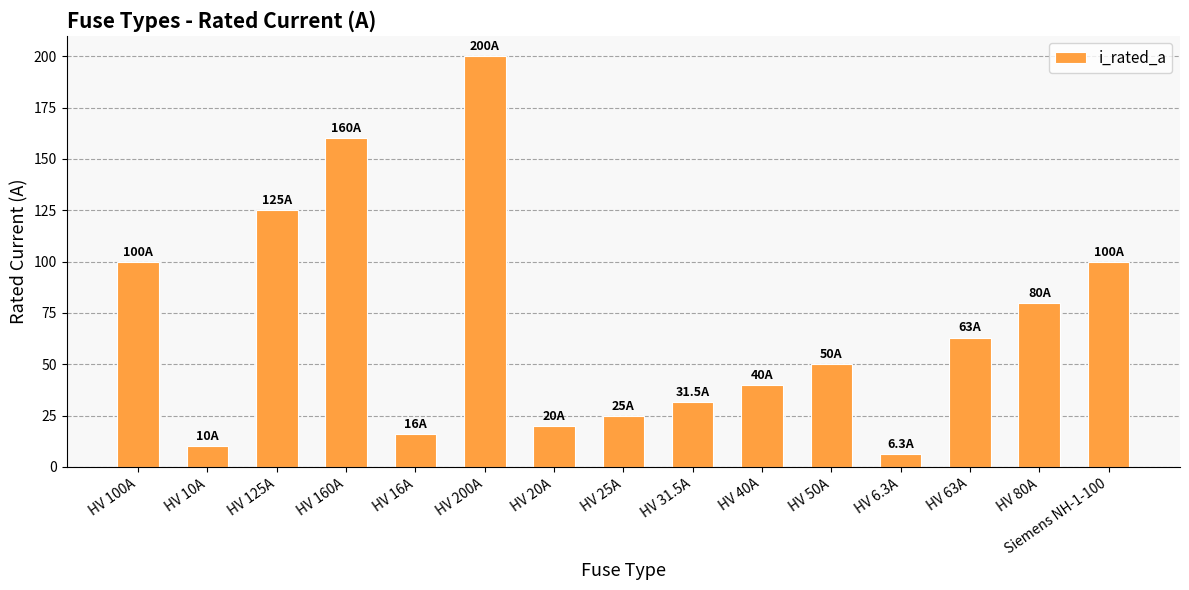

What position from the right is HV 50A?

5